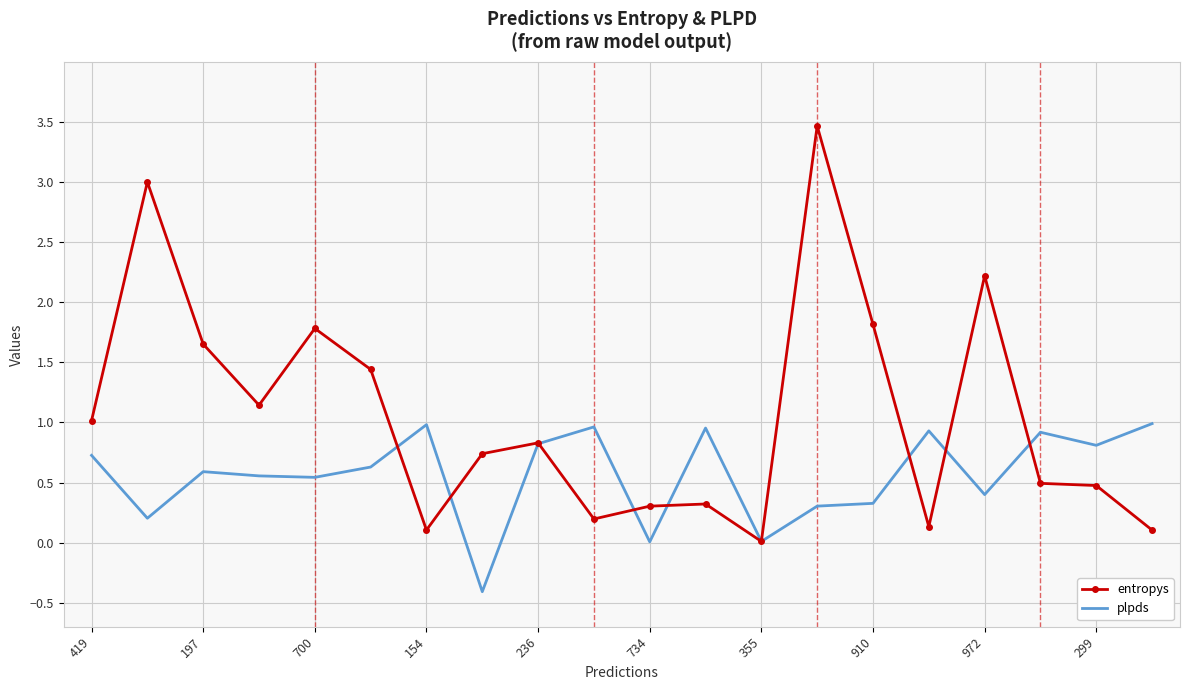

What is the maximum value for entropys?

3.5